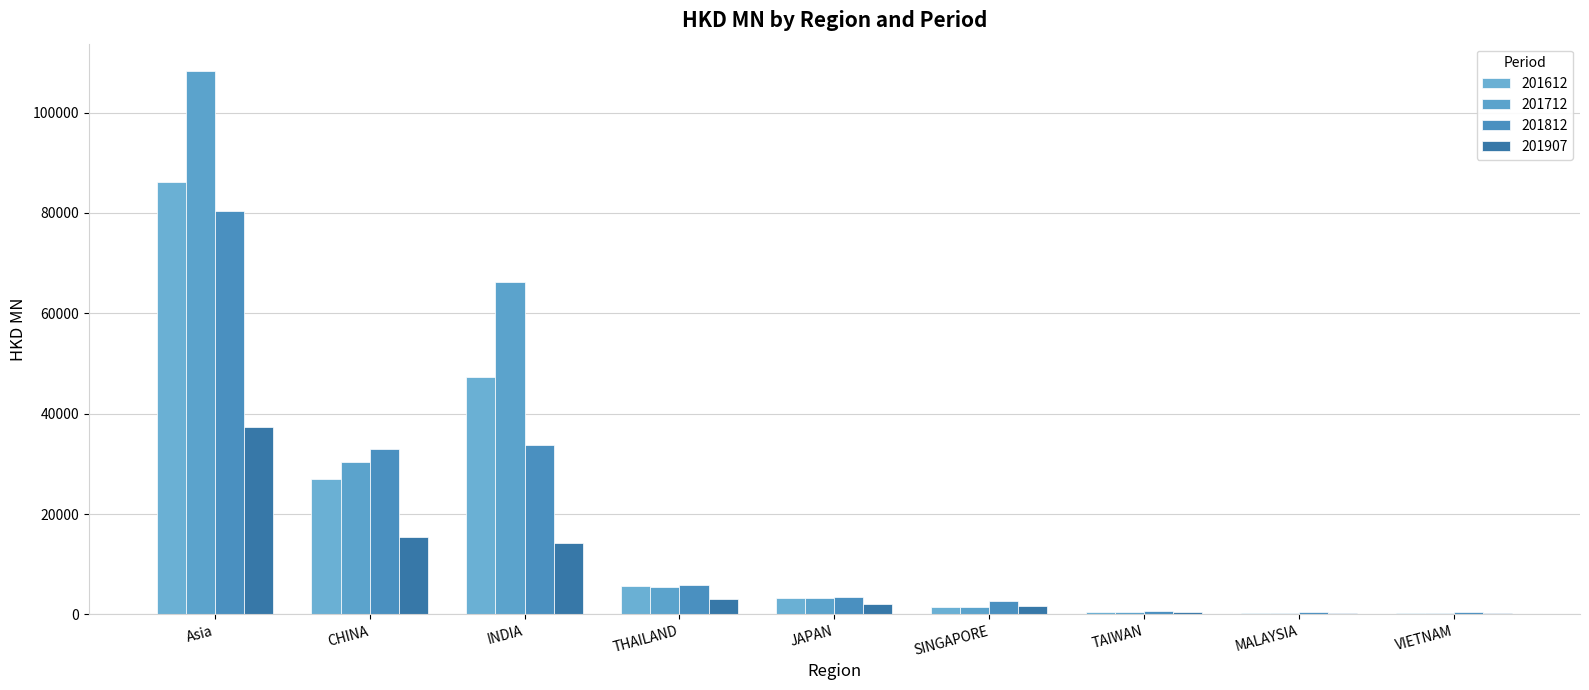

At which label does 201712 first exceed 3181?

Asia